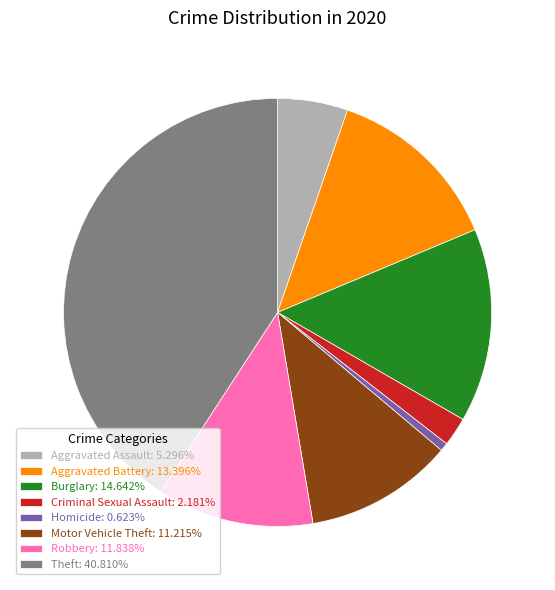

Is Theft: 40.810% the majority of the pie?

No